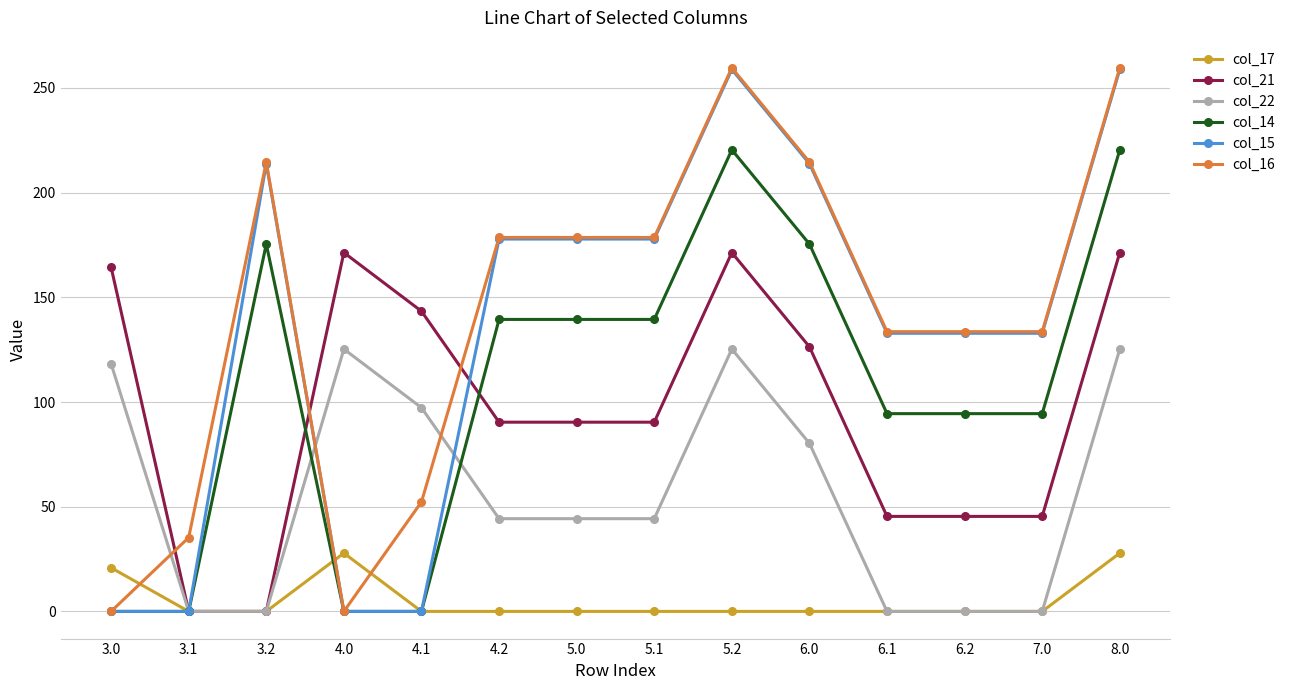

What is the difference between the highest and lowest values at 3.2?

214.6